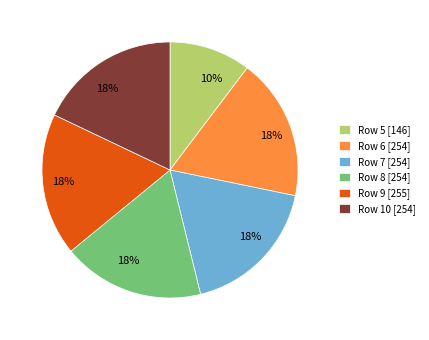

Do Row 9 and Row 6 together represent more than half of the pie?

No